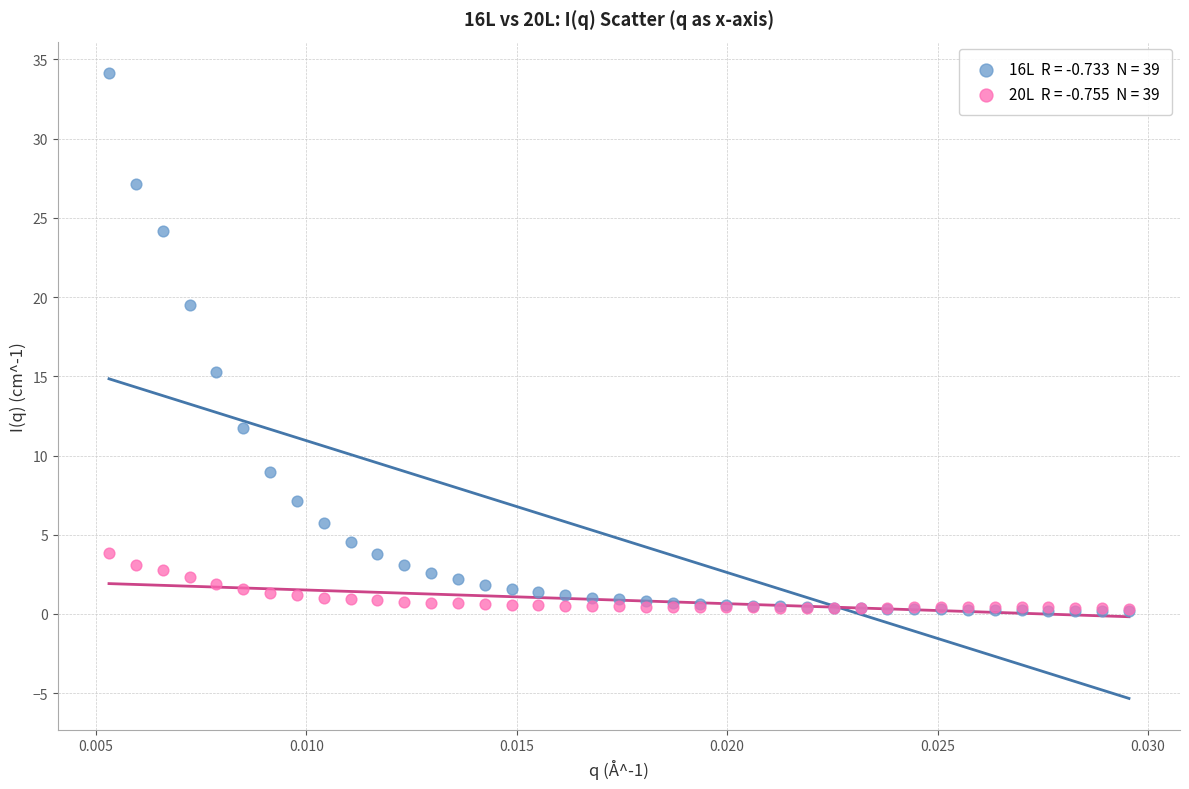

Across all series, what Y value is closest to 17?

15.2